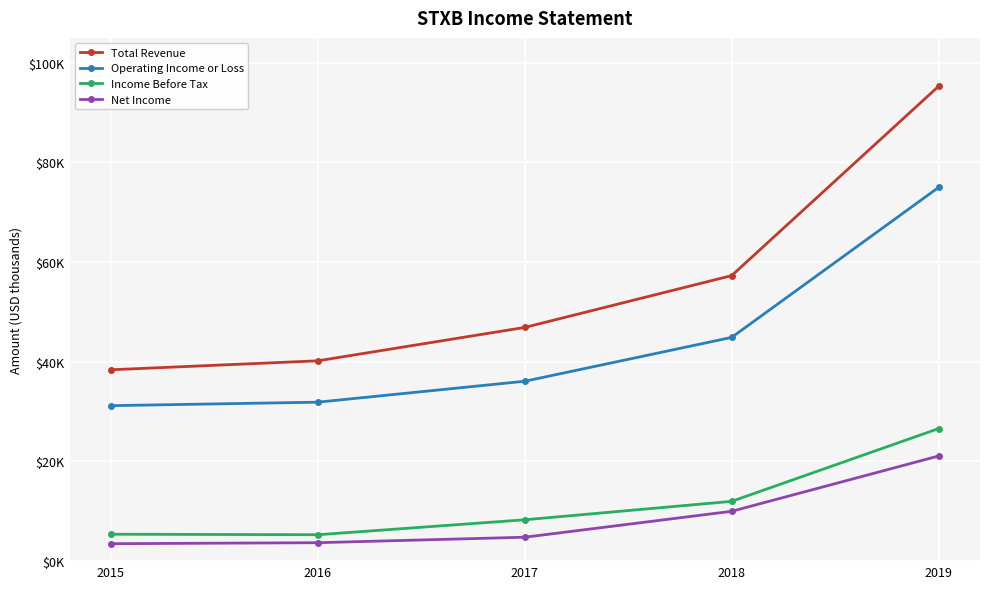

What is the difference between the highest and lowest values at 2017?

42100